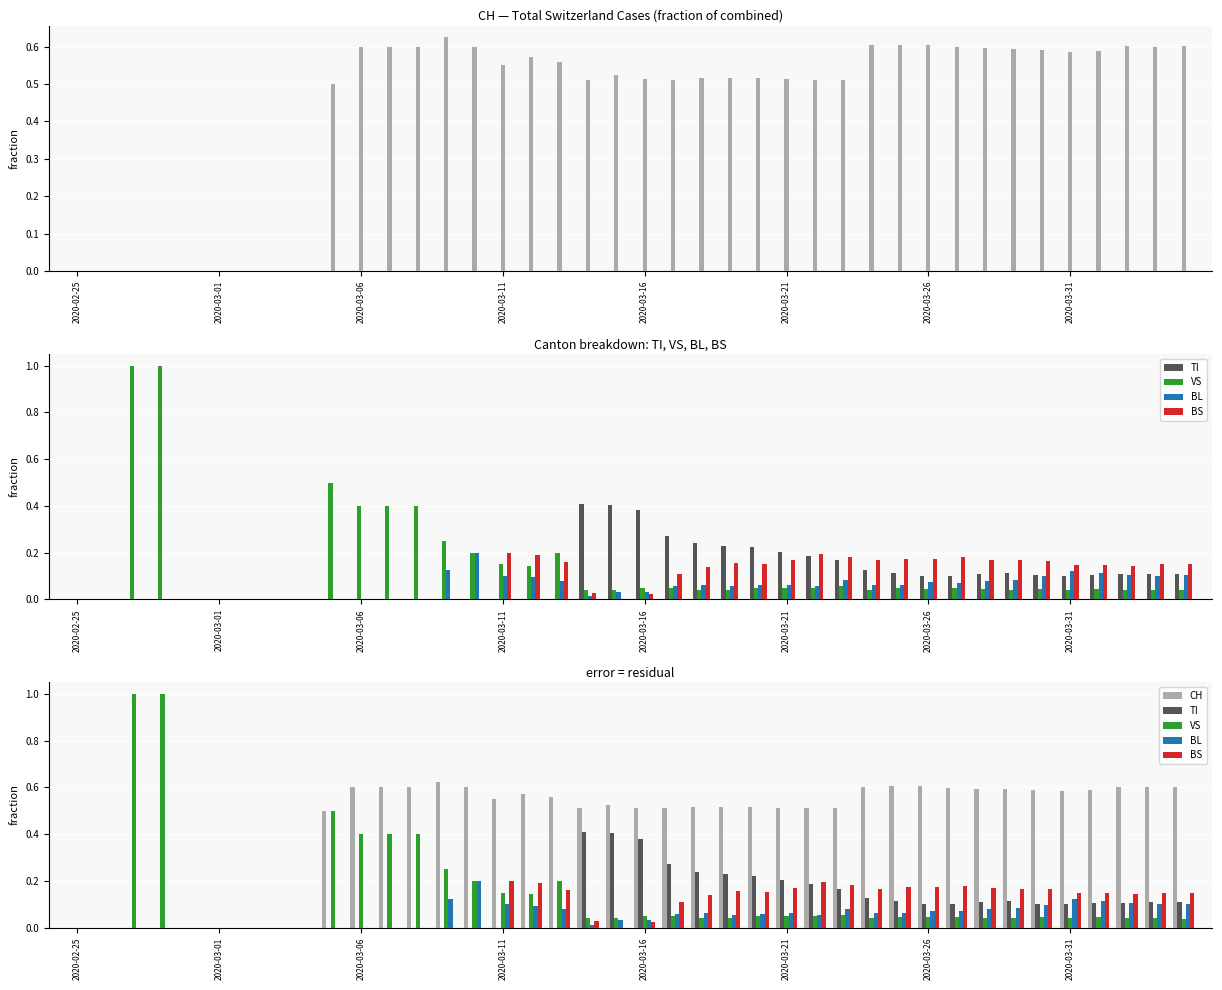

The value of VS at 2020-03-31 is 0.0. True or false?

True